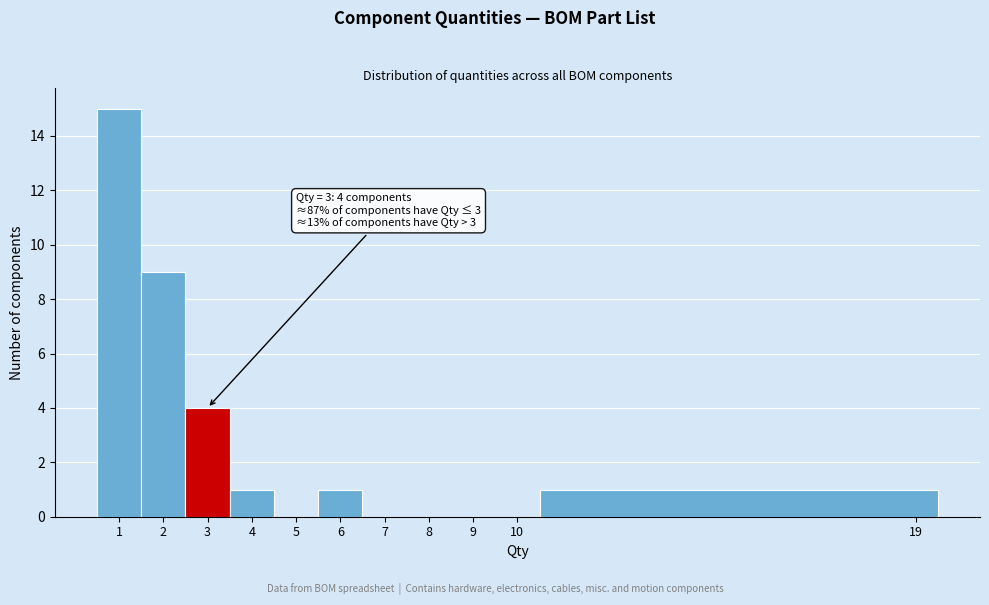

Over which range of the x-axis is the bar tallest?

0.5 to 1.5